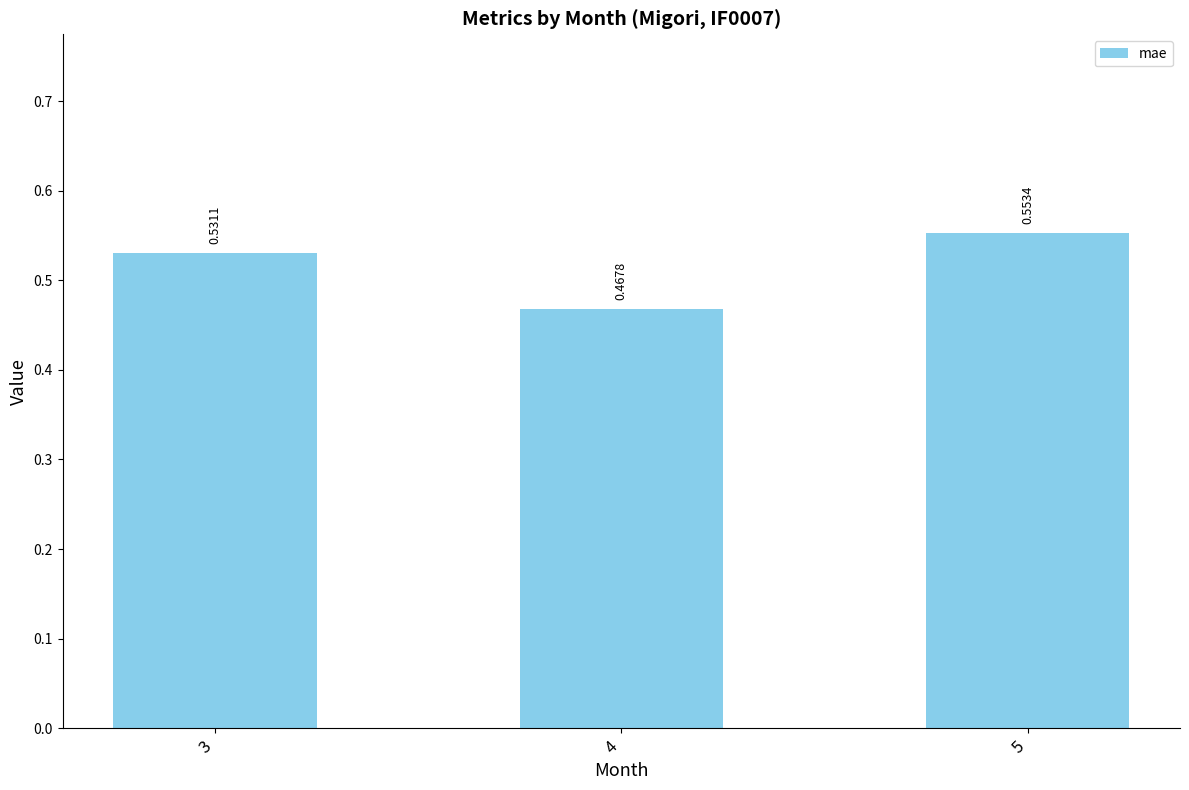

Between 5 and 4, which is larger?

5